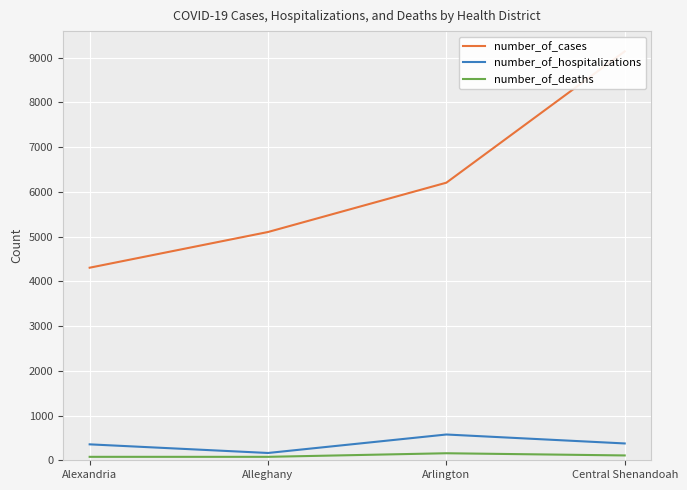

How many lines are shown in the chart?

3